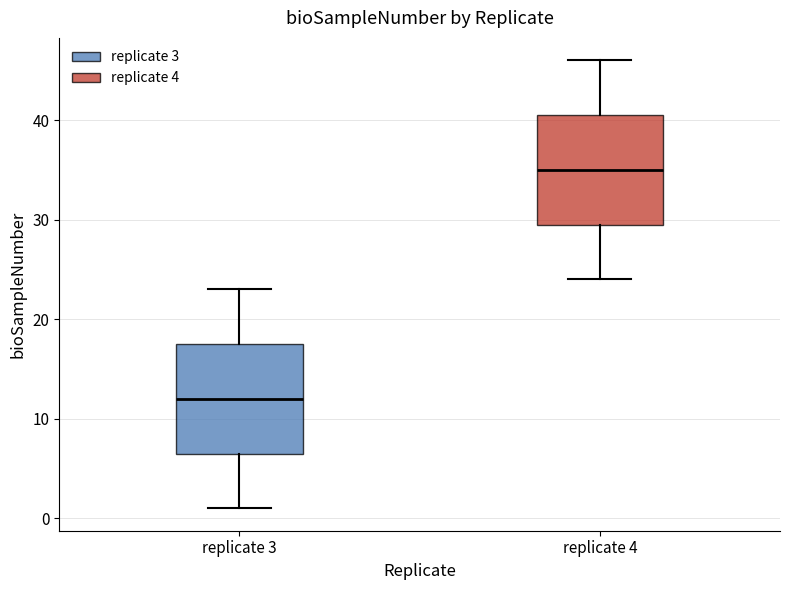

Reading left to right, transcribe this box plot: for each box, give where its median line is, the range the box spans, and where its two whiskers end, as read against the y-axis. The values are not printed on the chart, so give them approximately, as read against the axis.

replicate 3: median 12, box 7 to 18, whiskers 1 to 23
replicate 4: median 35, box 30 to 41, whiskers 24 to 46